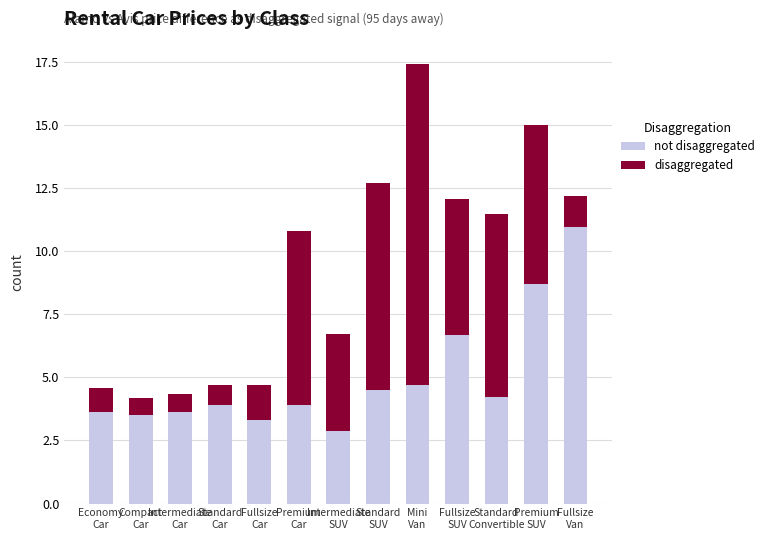

Which series has the largest total across all categories?

not disaggregated